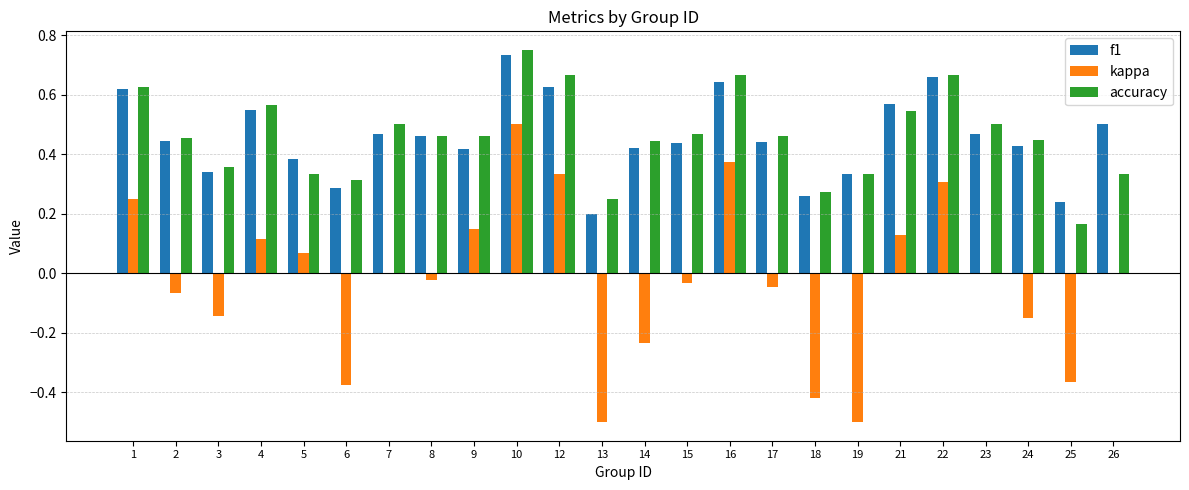

Are the bars grouped side by side (vs. stacked)?

Yes